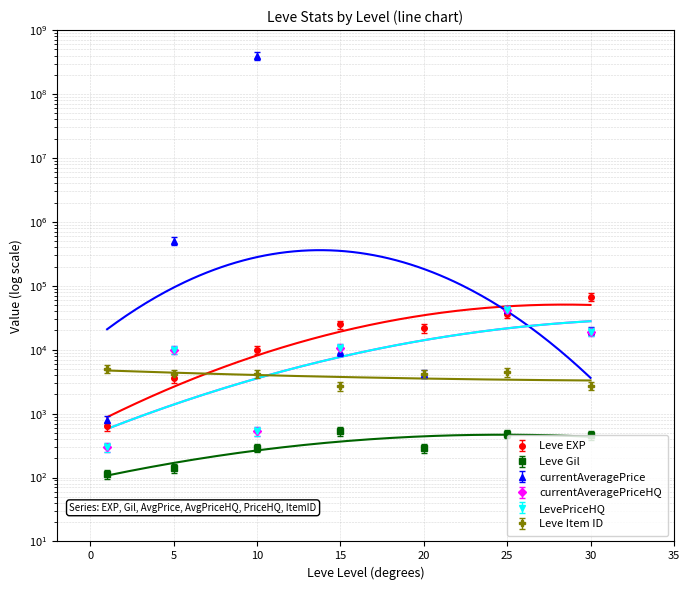

What is the sum of the Leve Gil values at 5 and 1?

291.8